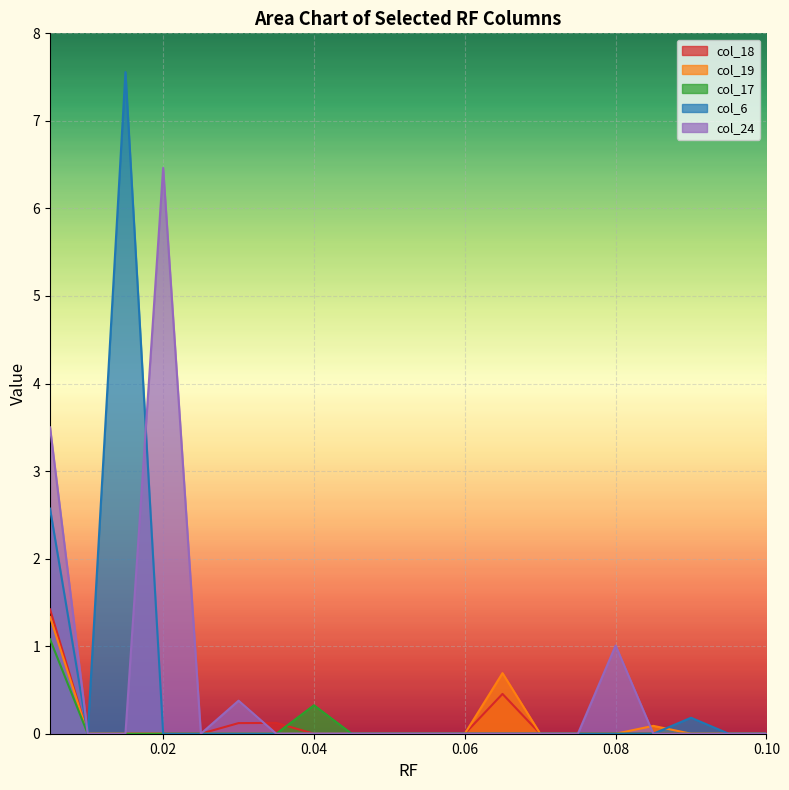

Which series has the largest range (max minus min)?

col_6